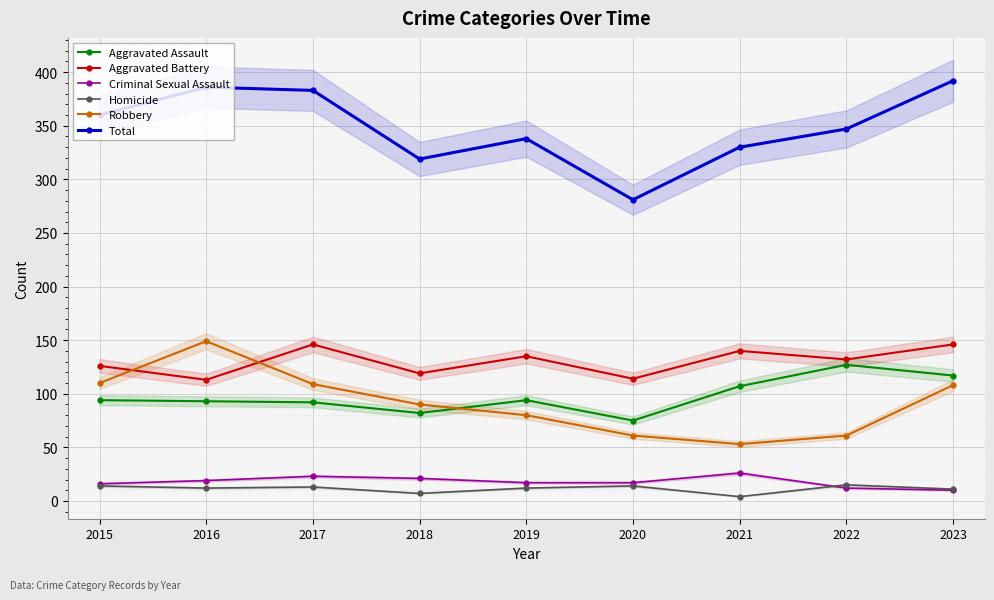

True or false: Criminal Sexual Assault and Homicide cross at least once.

True